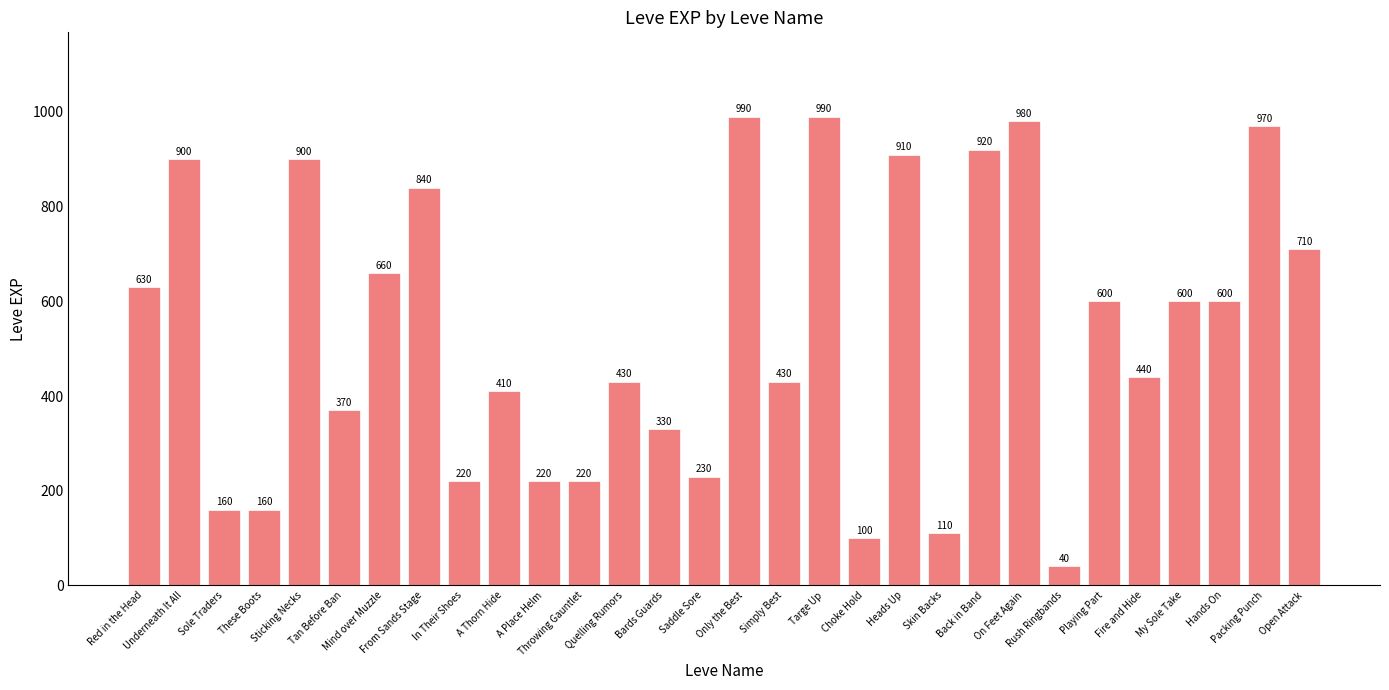

What is the ratio of the value at Bards Guards to the value at In Their Shoes?

1.5